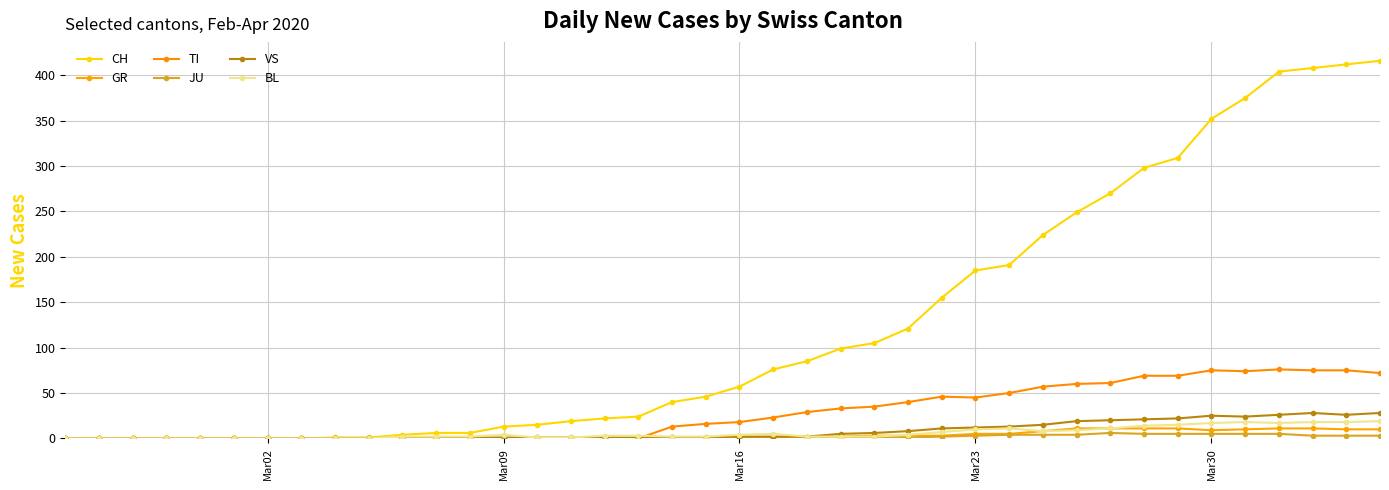

True or false: BL has more than 1 interior local peaks.

True